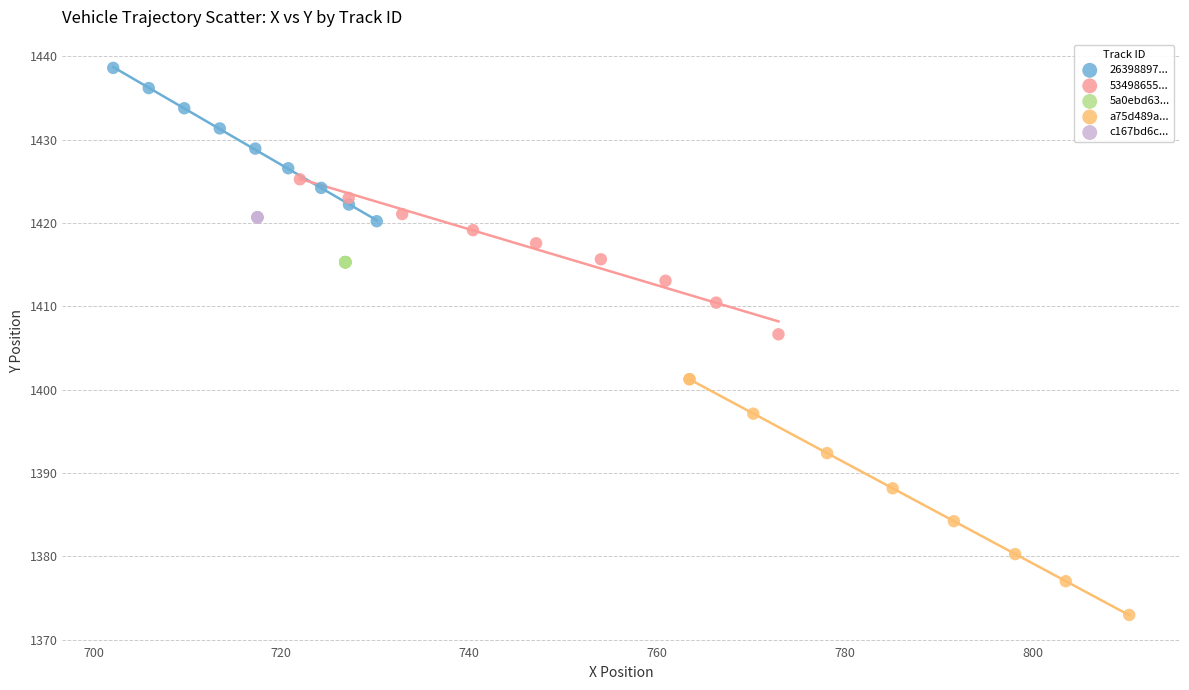

Which series reaches the minimum Y coordinate?

a75d489a...